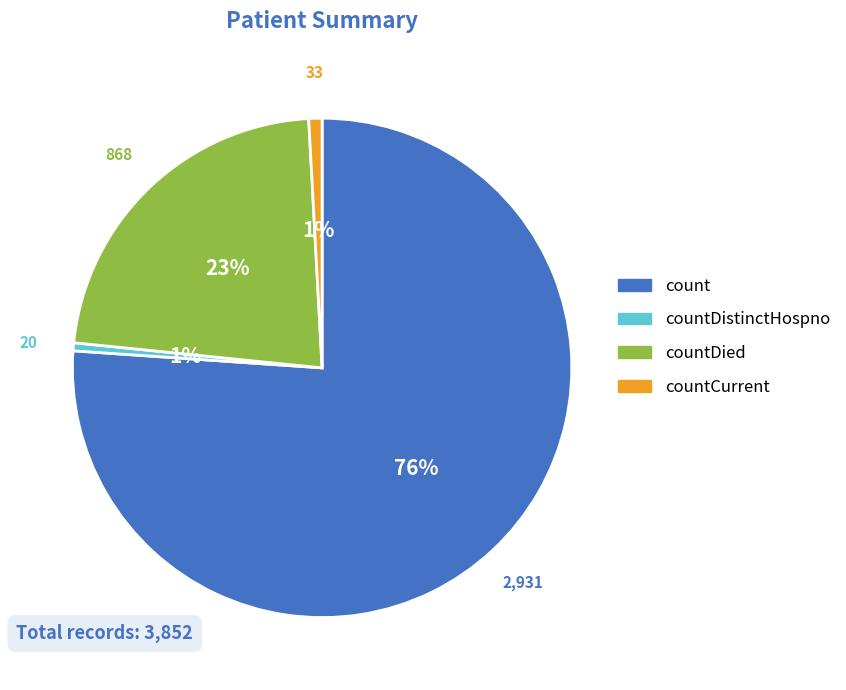

What percentage is the countCurrent slice, to the nearest percent?

1%